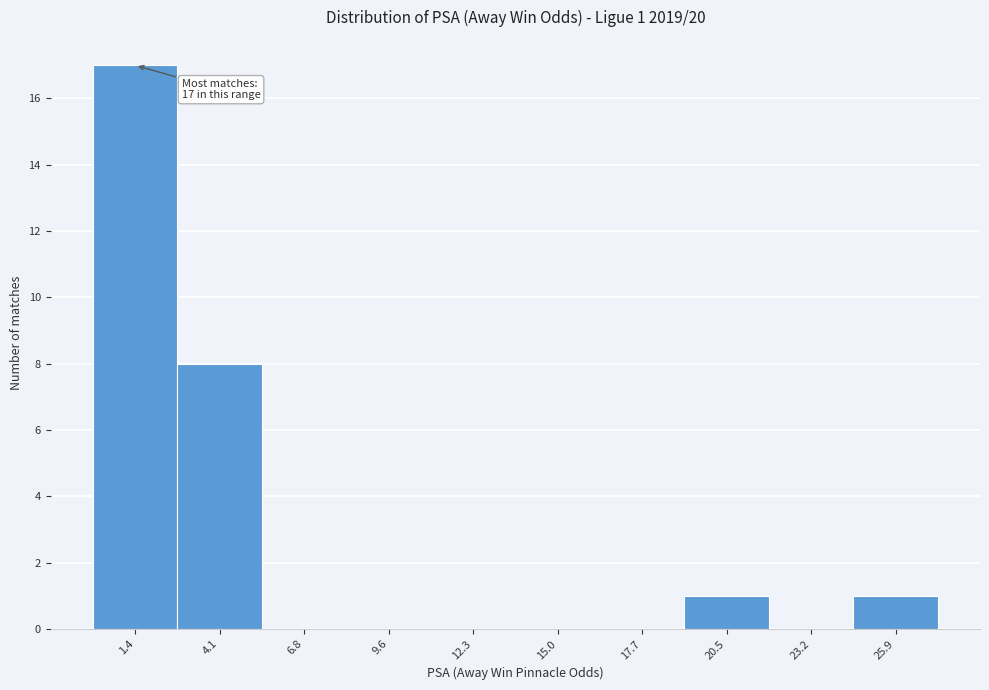

Reading left to right, transcribe all the data shown in this chart.

1.4=17	4.1=8	6.8=0	9.6=0	12.3=0	15.0=0	17.7=0	20.5=1	23.2=0	25.9=1